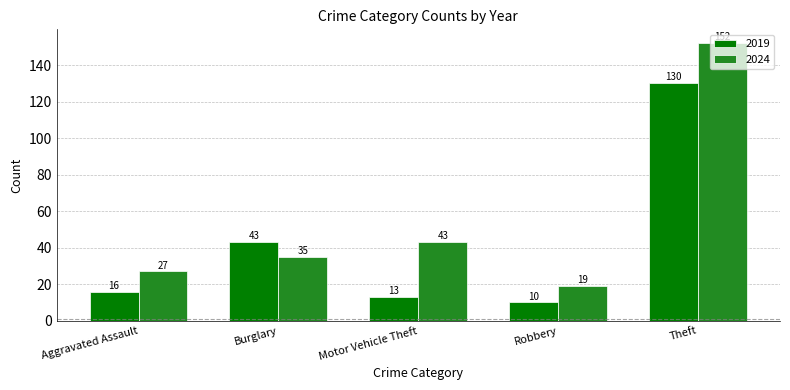

How many distinct data groups are displayed?

2